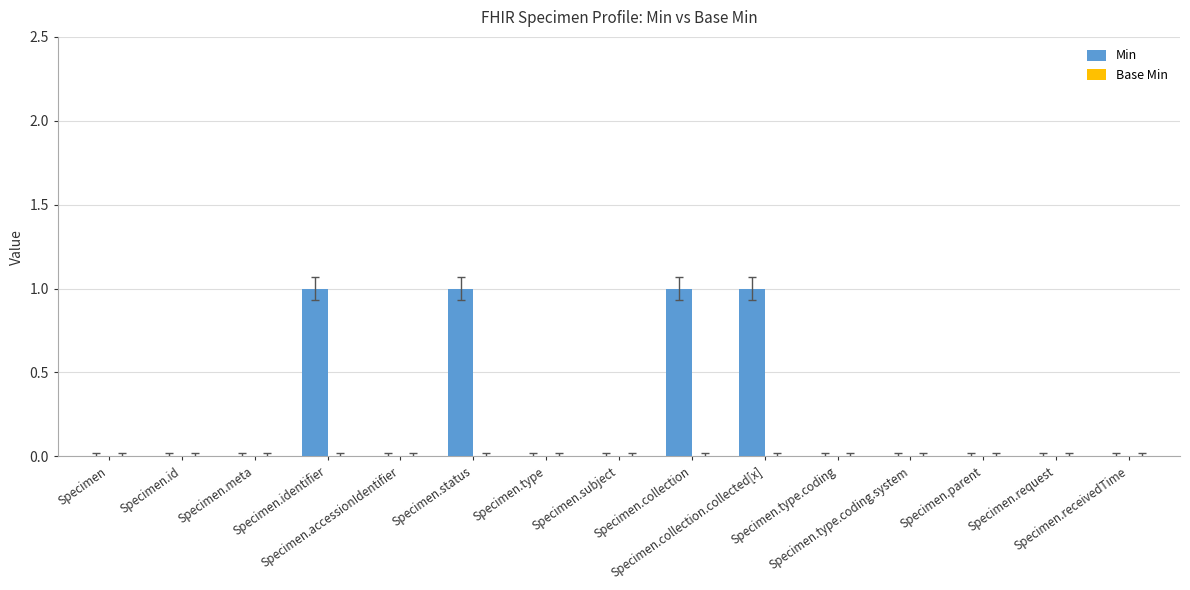

What is the sum of all values?

4